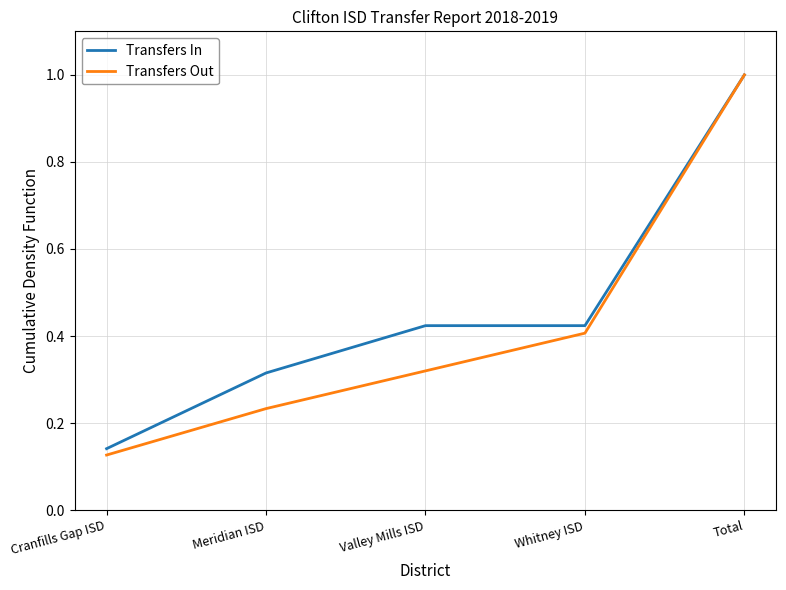

What position from the left is Meridian ISD?

2